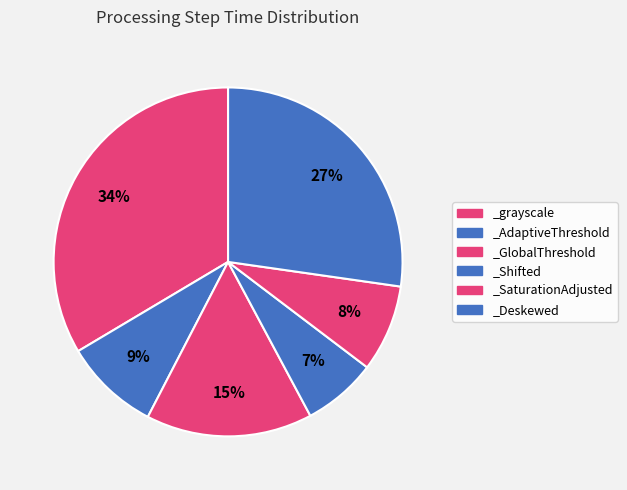

Is the sum of _SaturationAdjusted and _Deskewed greater than half?

No